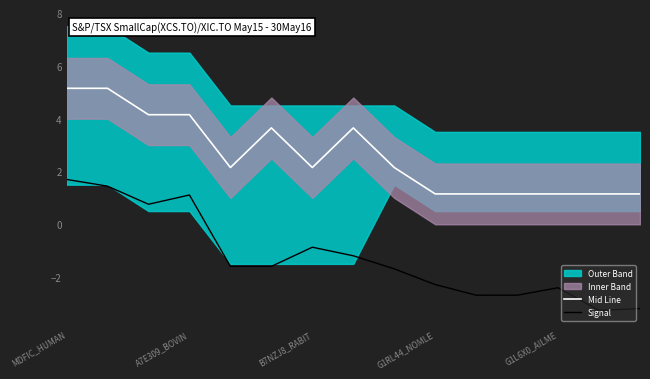

True or false: Mid Line has a value of 4.2 at A7E309_BOVIN.

True